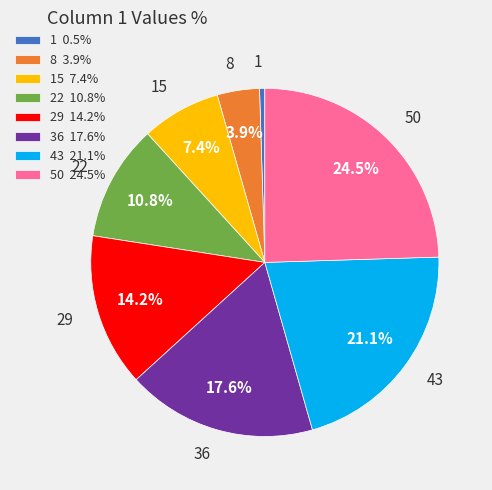

What is the smallest slice in the pie chart?

1